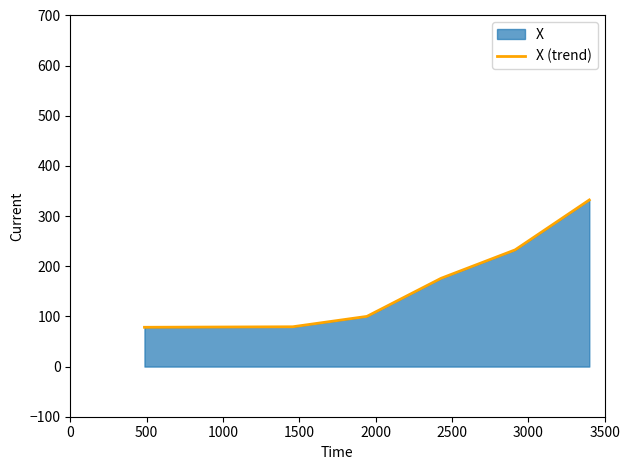

How many lines are shown in the chart?

1